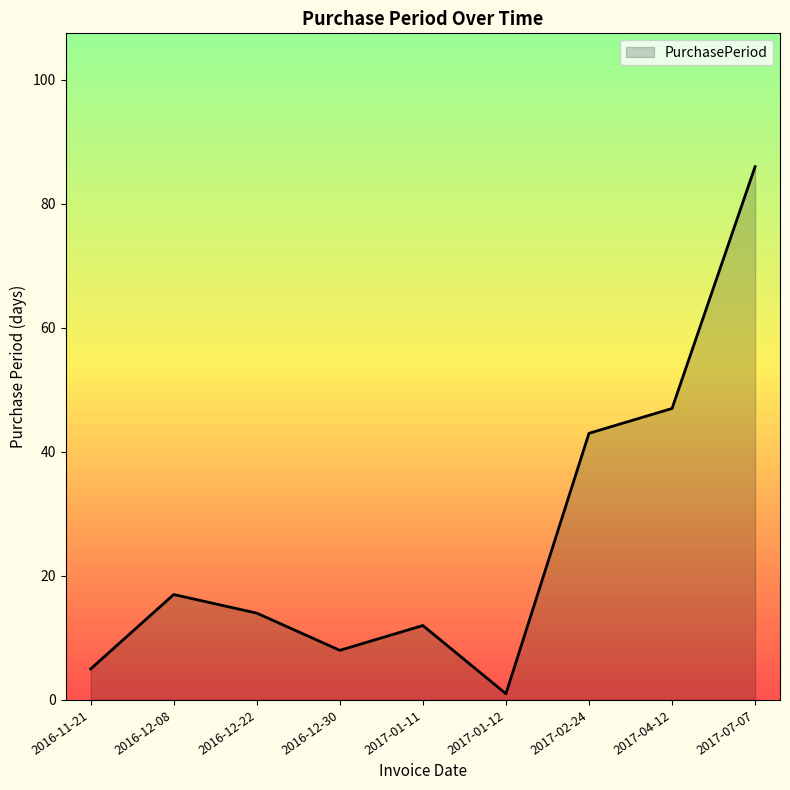

What is the ratio of the value at 2017-04-12 to the value at 2017-07-07?

0.5